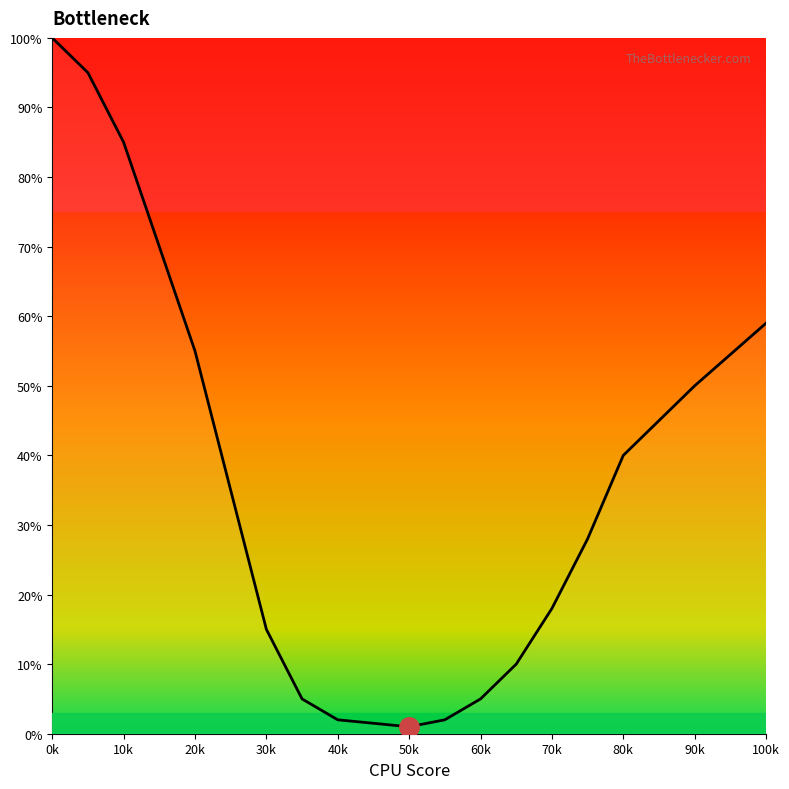

True or false: the data has more than 2 interior local peaks.

False